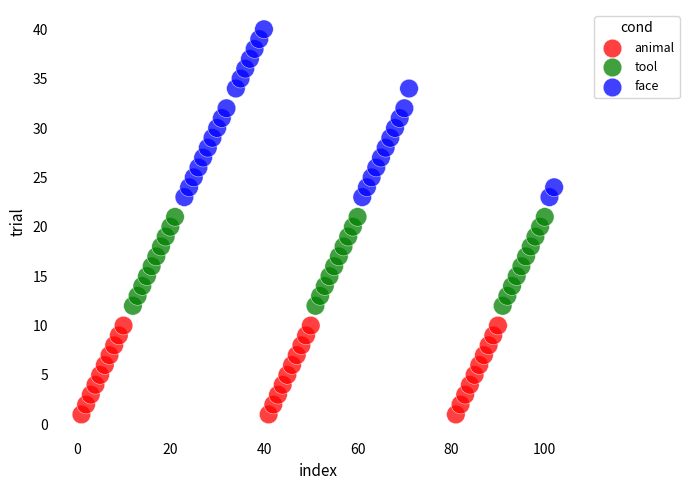

Which series reaches the minimum Y coordinate?

animal